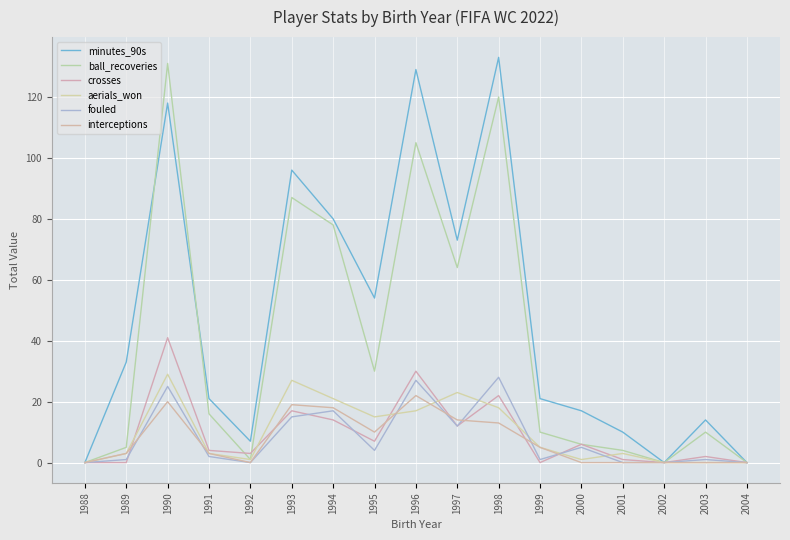

At which category does ball_recoveries reach its first local peak?

1990